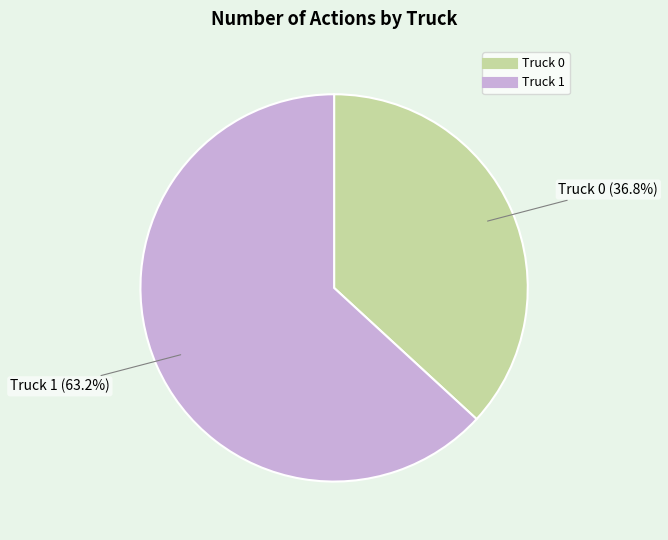

To the nearest percent, what is the difference between the Truck 1 and Truck 0 slice percentages?

26%